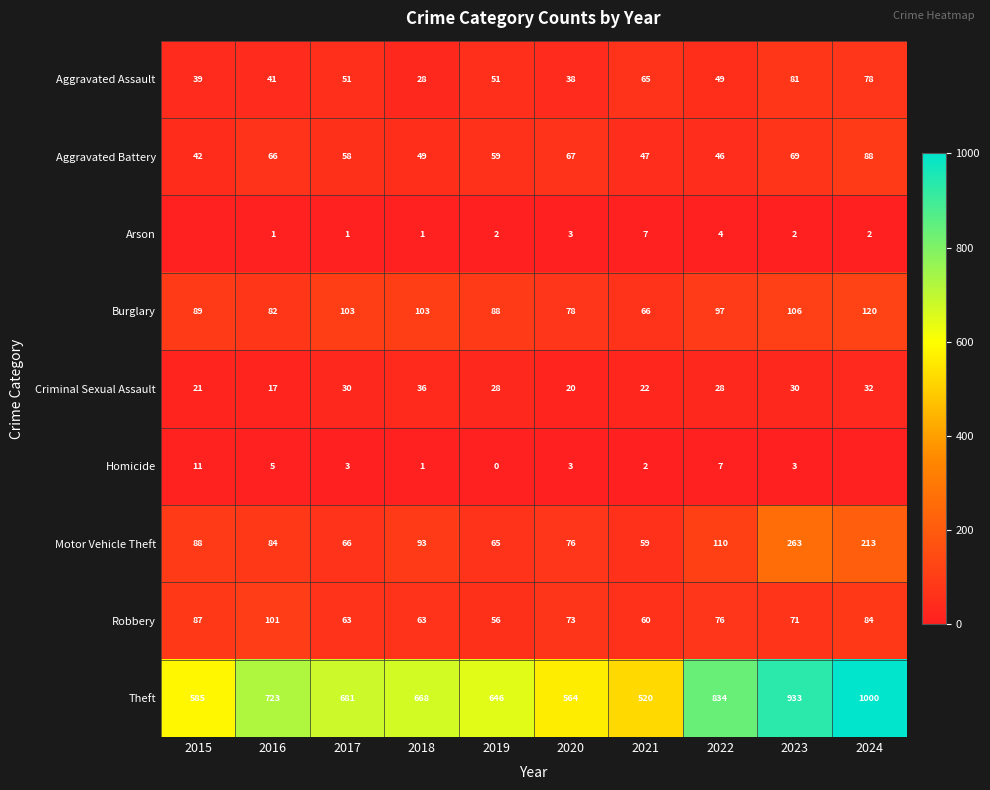

Which series changed the most between 2021 and 2022?

Theft